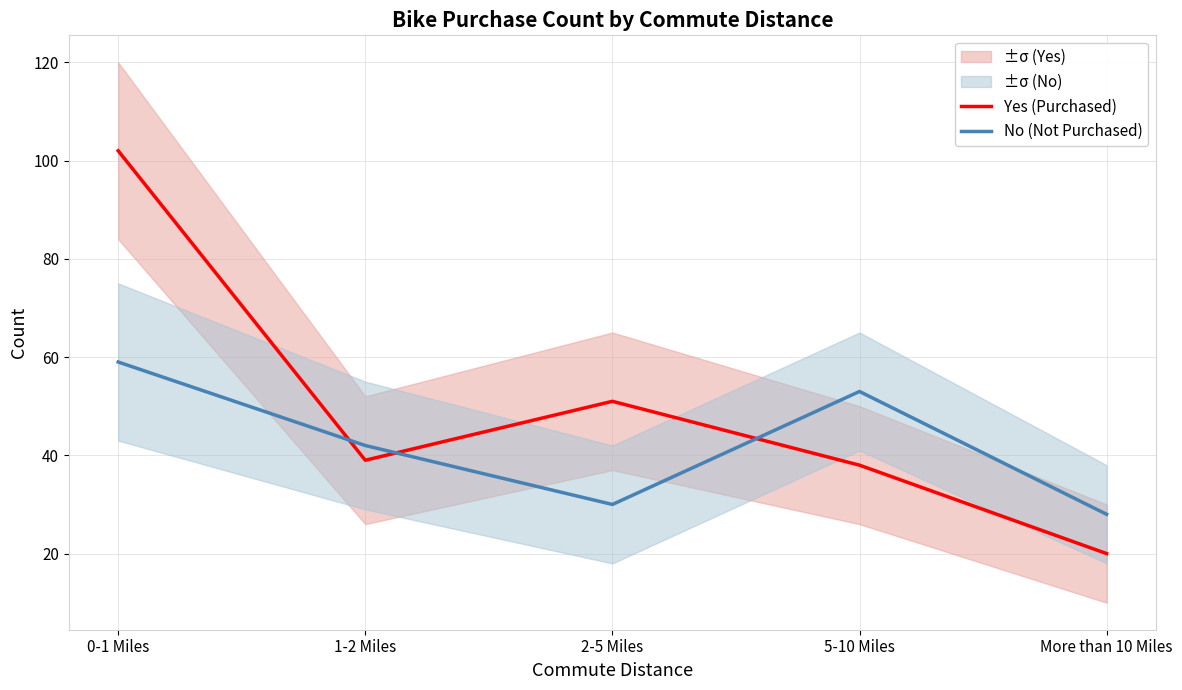

What is the greatest value displayed?

102